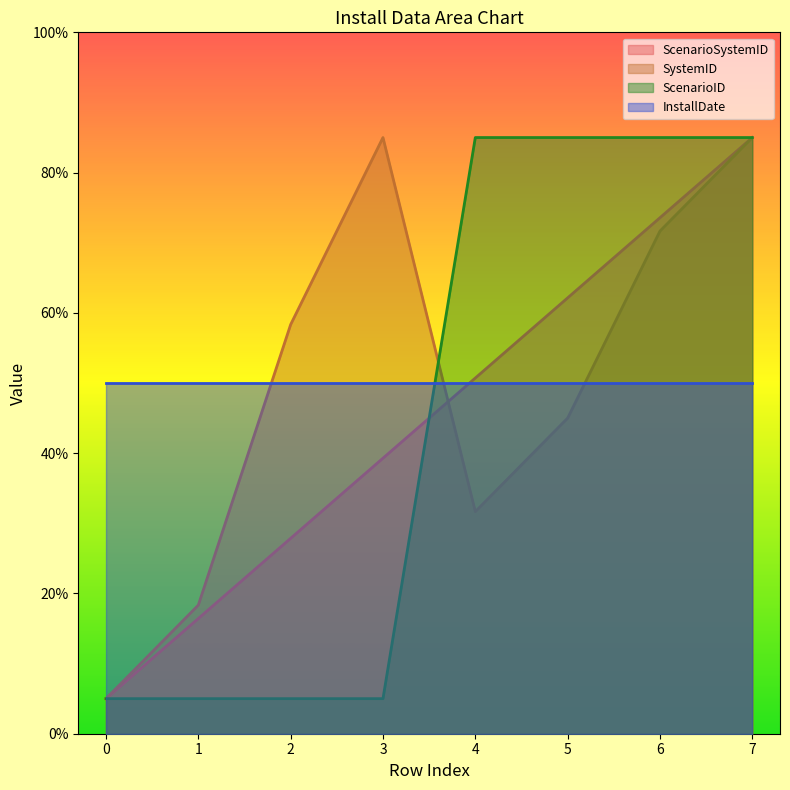

Count the number of data series in this chart.

4